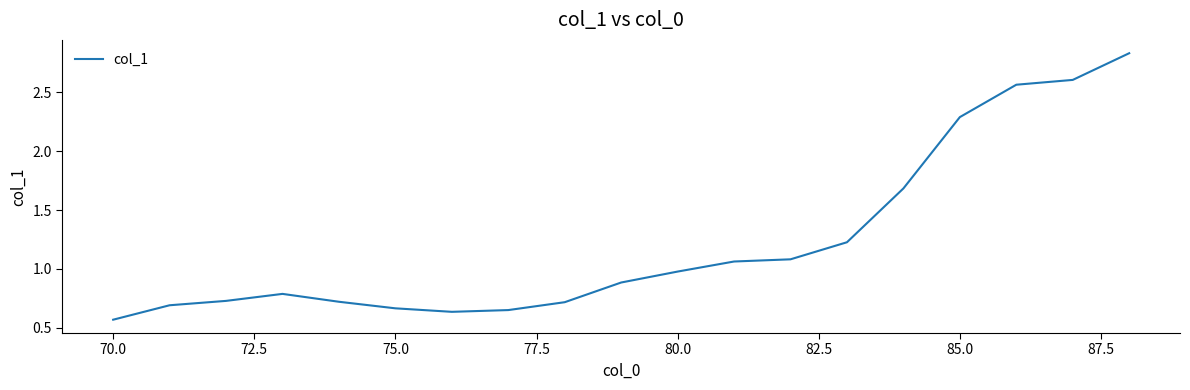

What is the difference between the maximum and minimum values?

2.3